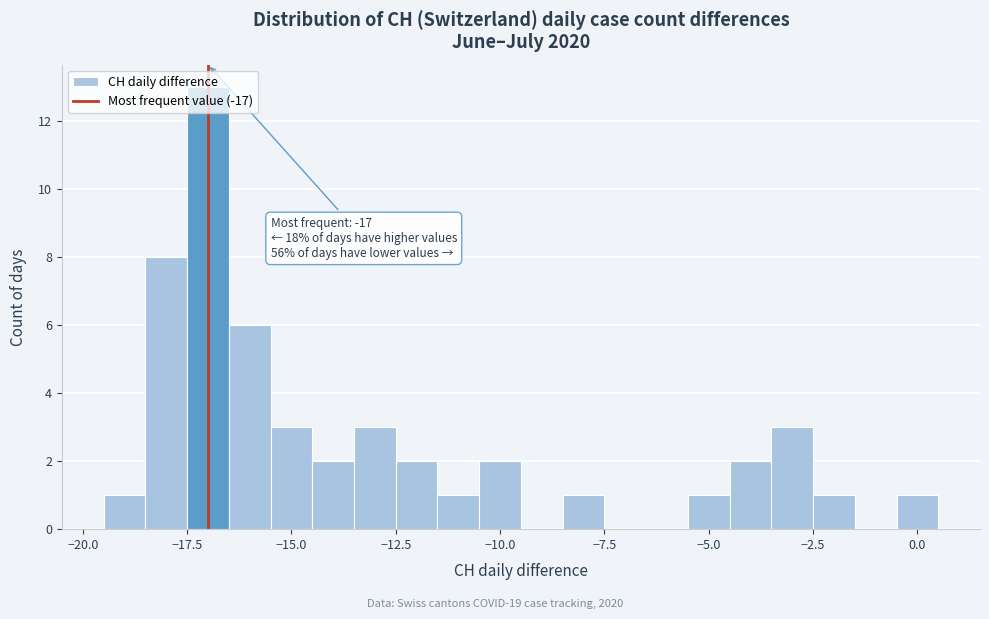

Read against the x-axis, roughly where is the centre of the tallest bar?

-17.0